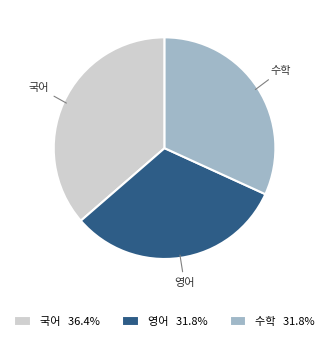

Which category has the biggest portion of the pie?

국어